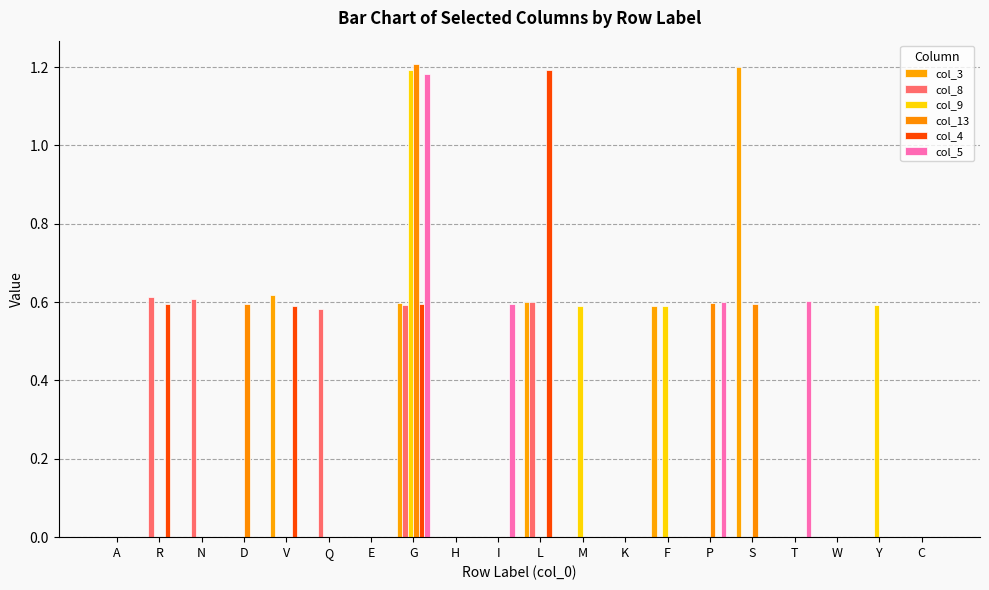

At how many categories does at least one series exceed 1?

3